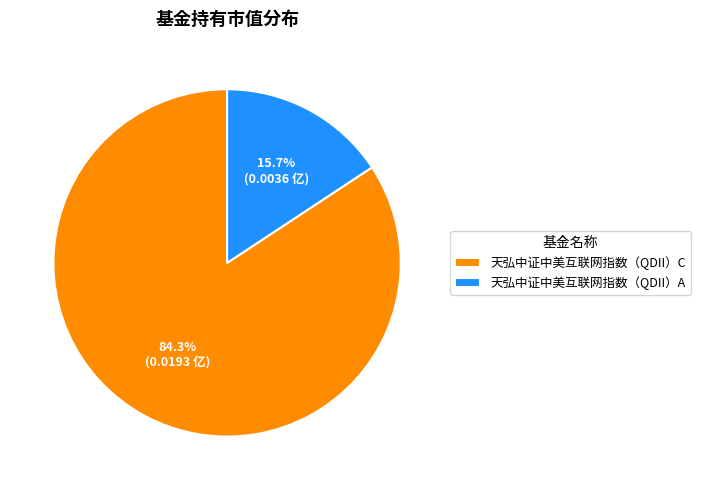

What is the largest slice in the pie chart?

天弘中证中美互联网指数（QDII）C